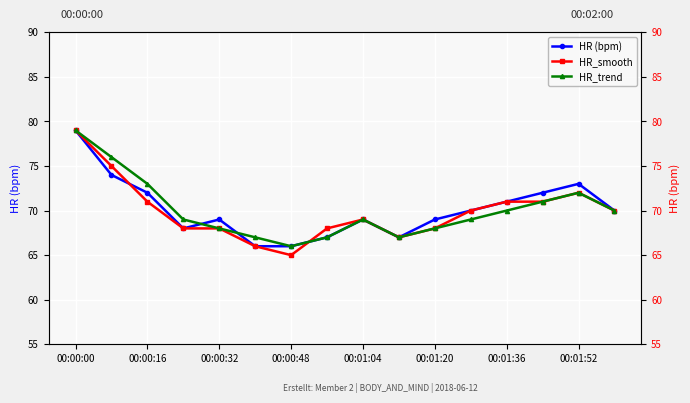

How many interior local valleys does the HR_smooth series have?

2